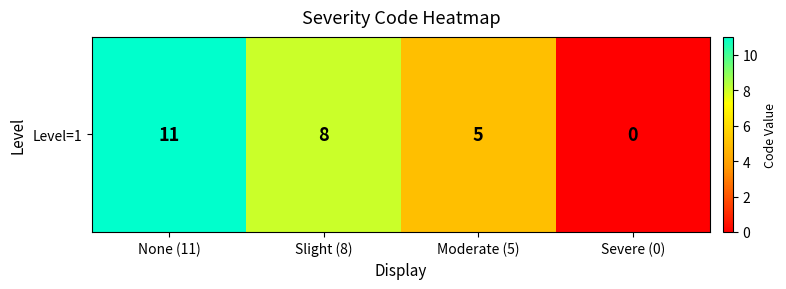

The chart shows a value of 7 at None (11). True or false?

False